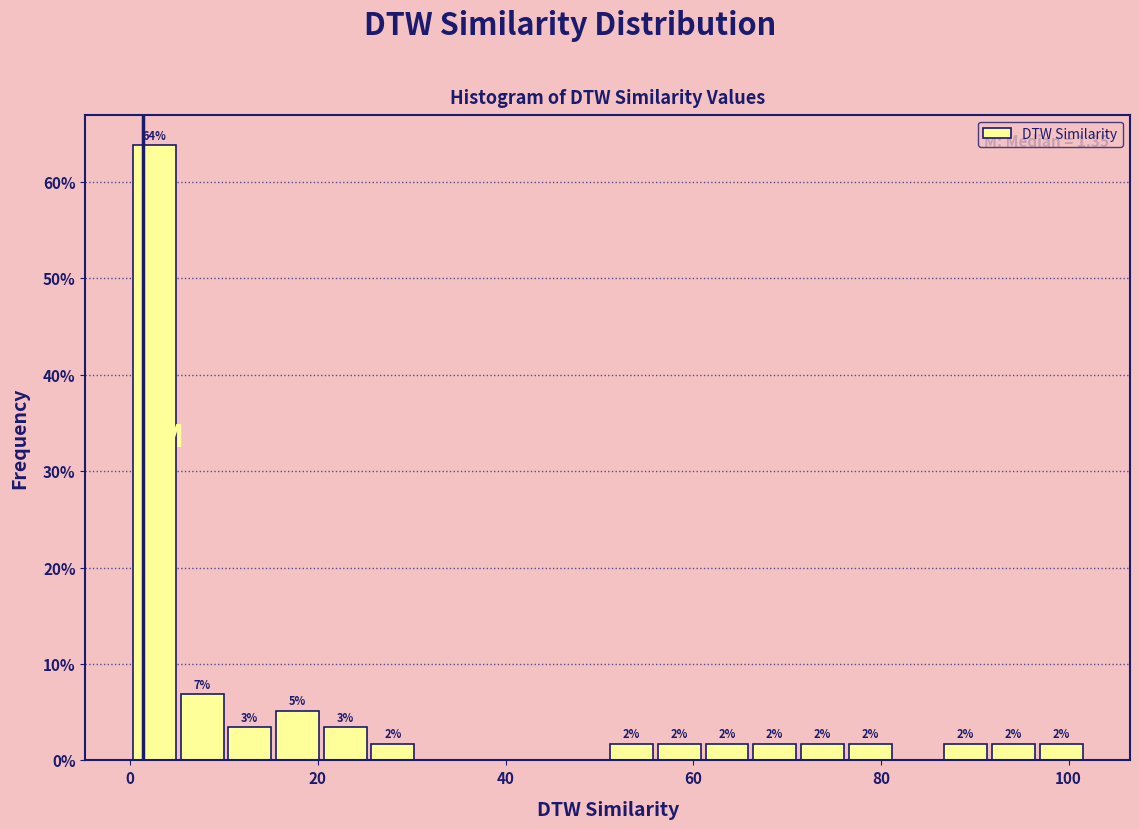

Read against the x-axis, roughly where is the centre of the tallest bar?

2